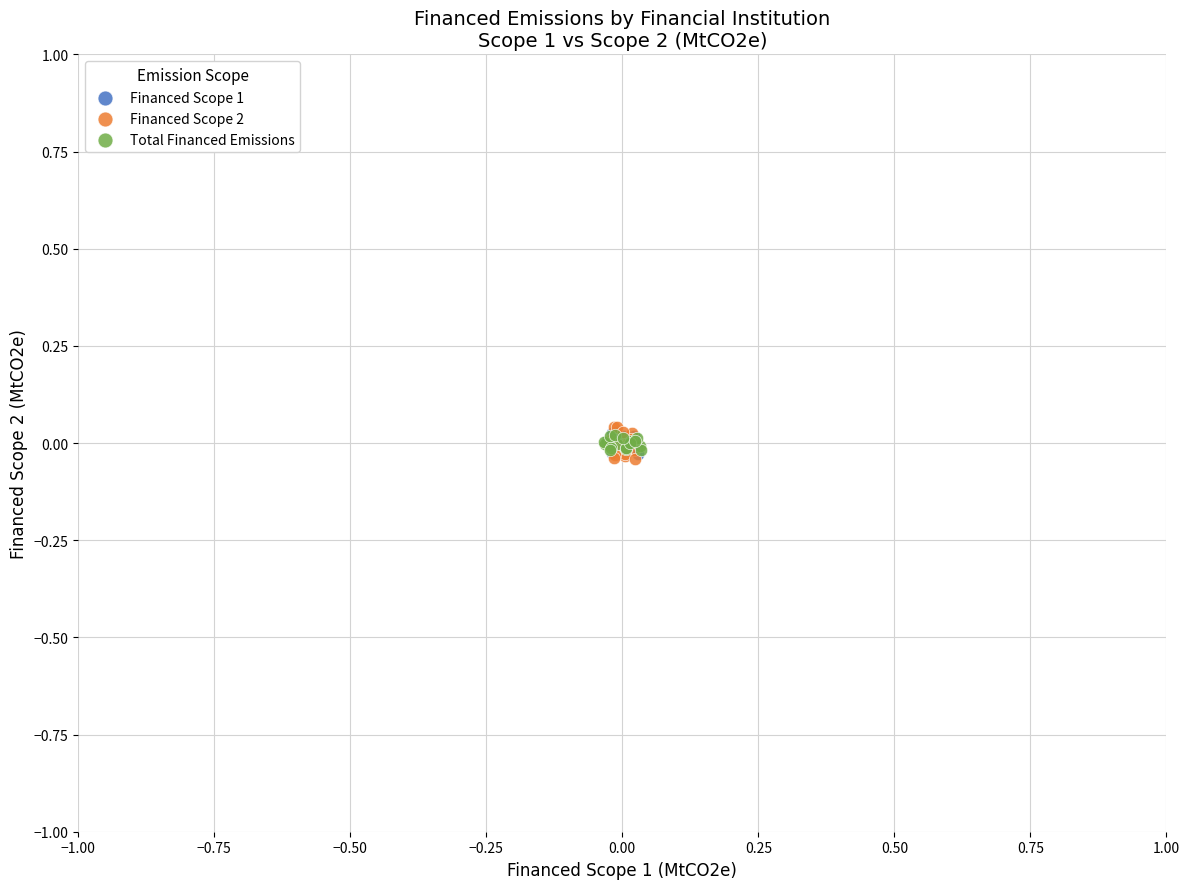

Which series has the largest Y range (max minus min)?

Financed Scope 2